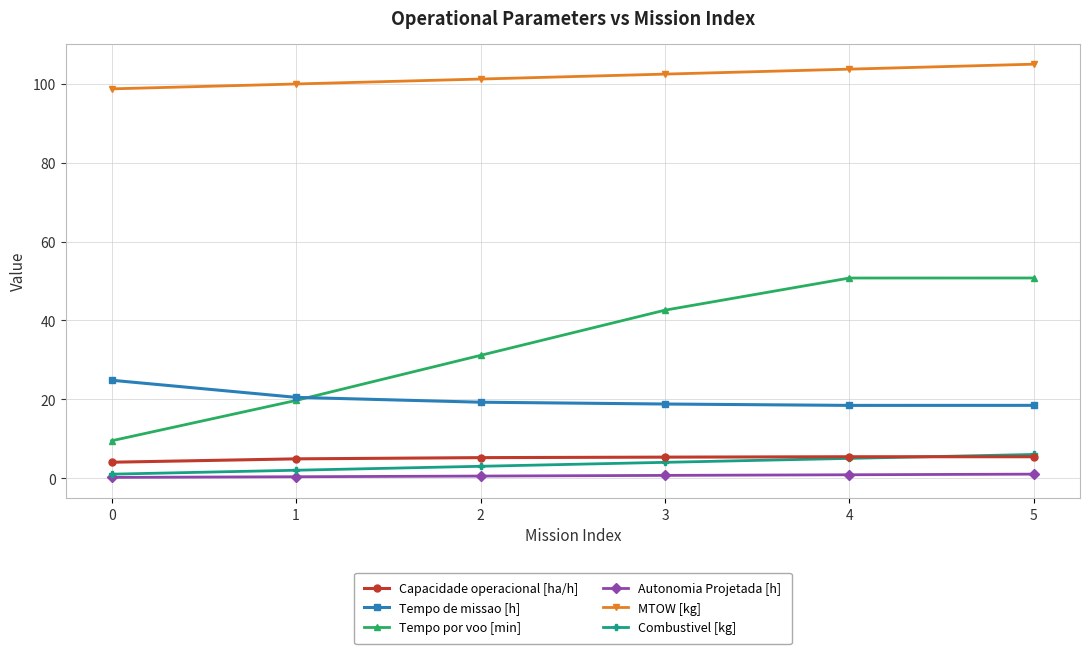

How many series are shown in this chart?

6